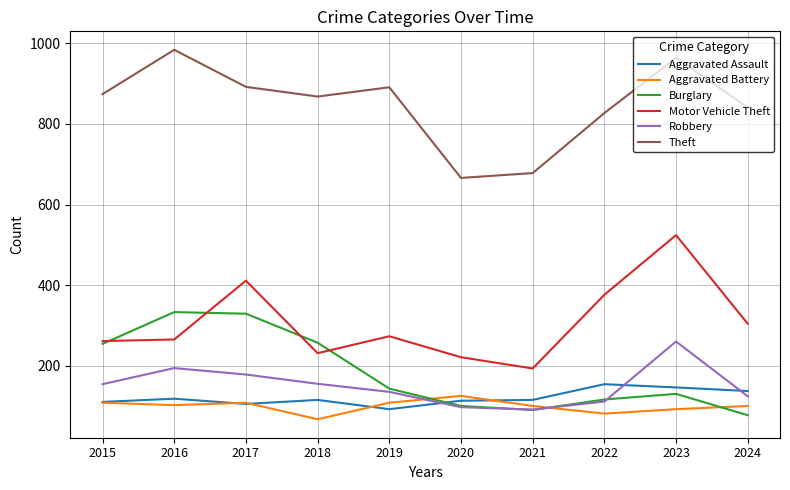

True or false: Motor Vehicle Theft and Theft intersect in this chart.

False